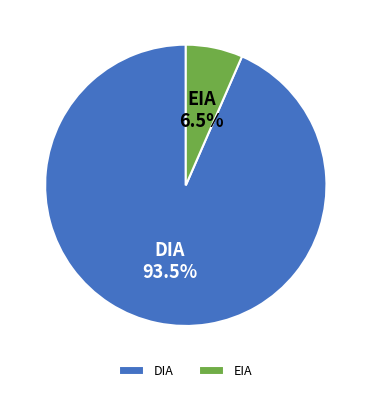

What percentage do EIA and DIA together represent?

100.0%